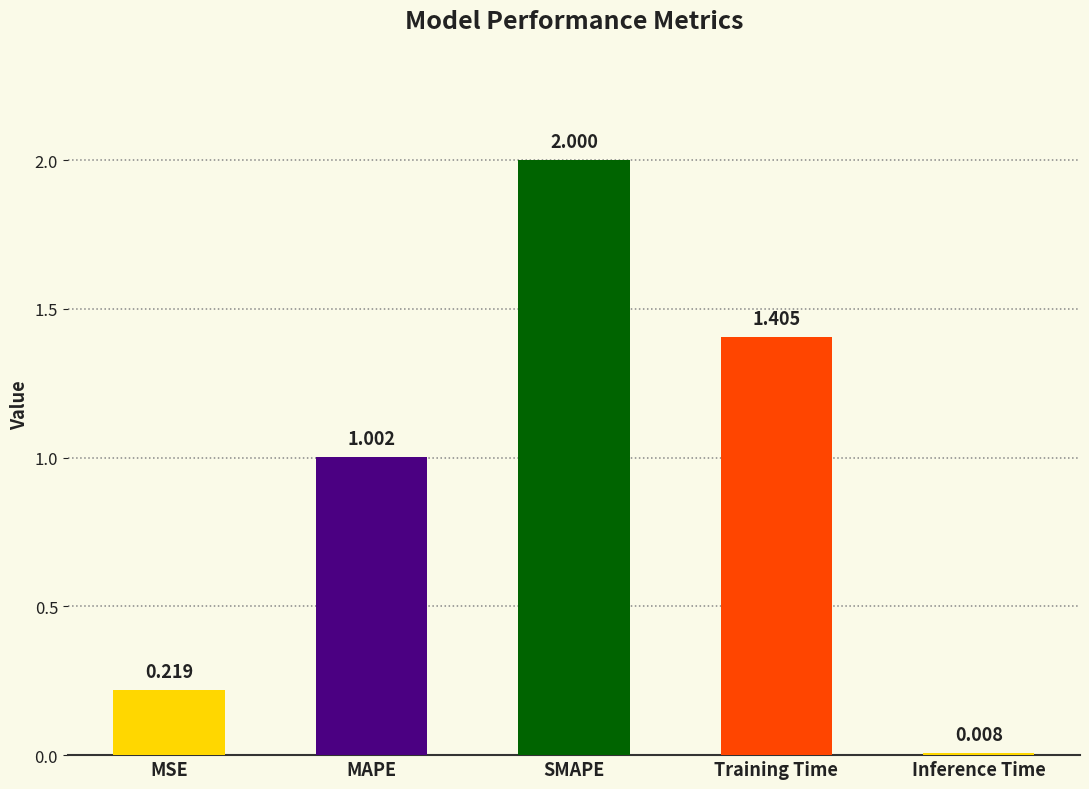

Which category has the lowest value across all series?

Inference Time